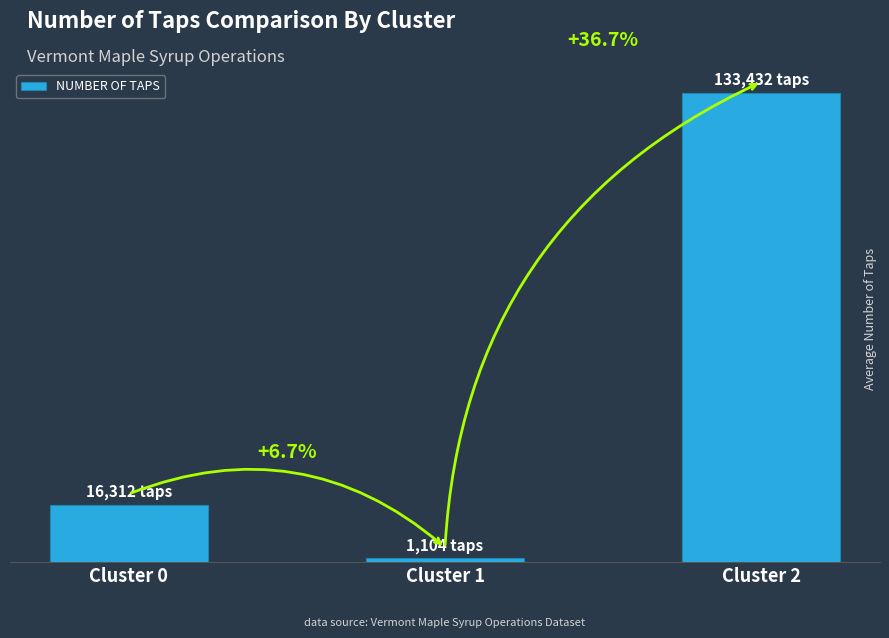

What is the sum of the values at Cluster 2 and Cluster 1?

134536